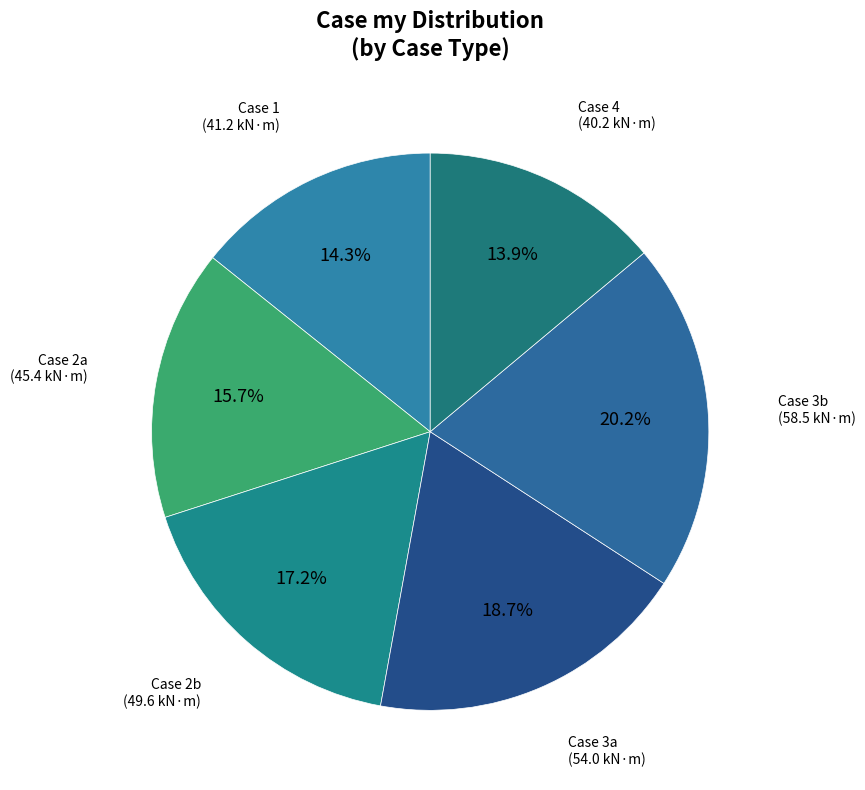

How many segments does this pie chart have?

6